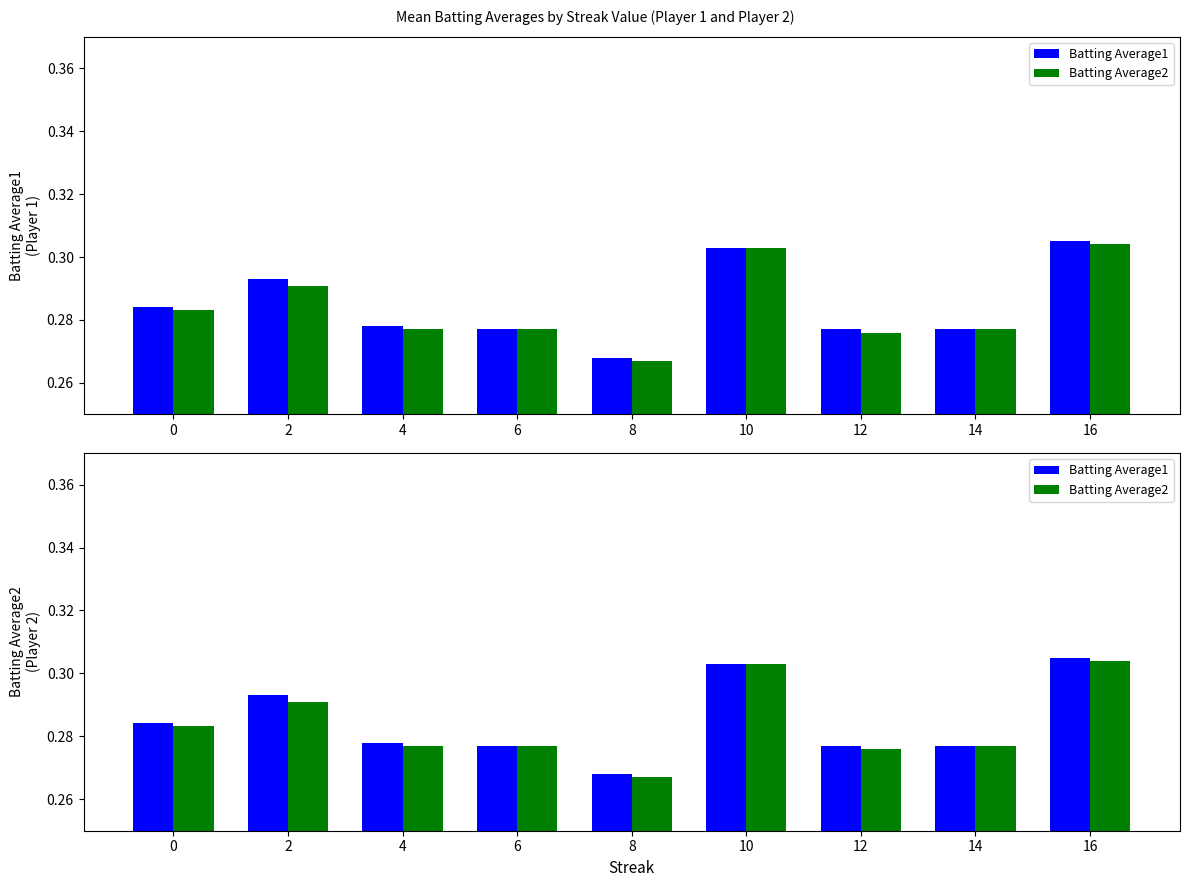

Which has a higher value, 2 or 0?

2